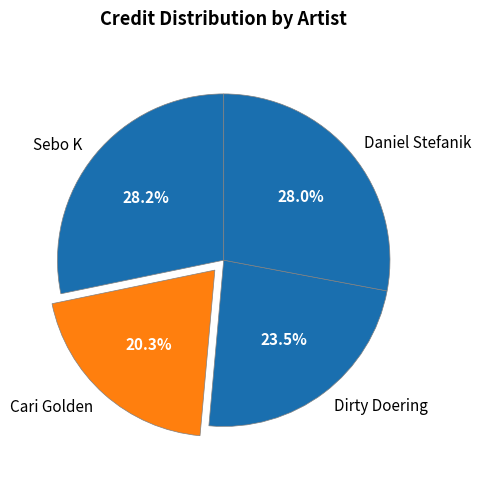

Which category has the smallest portion of the pie?

Cari Golden